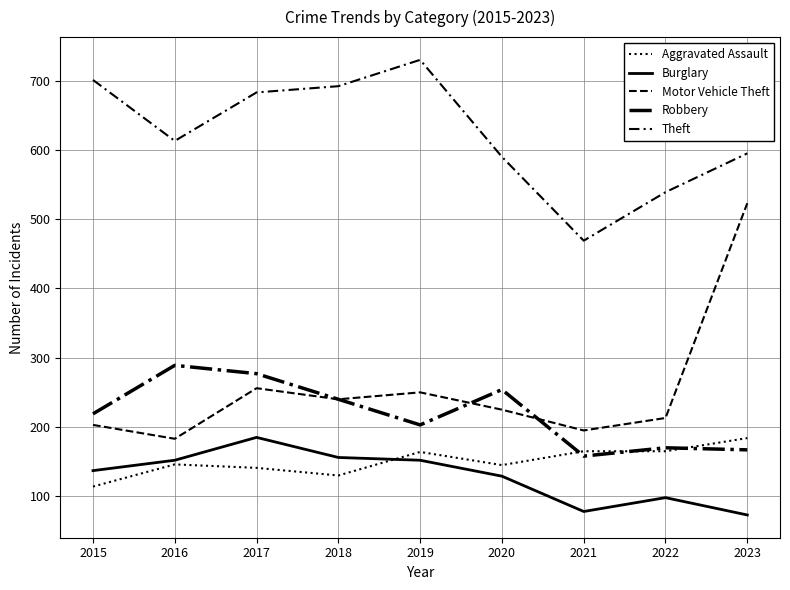

Between 2017 and 2015, which is larger?

2017